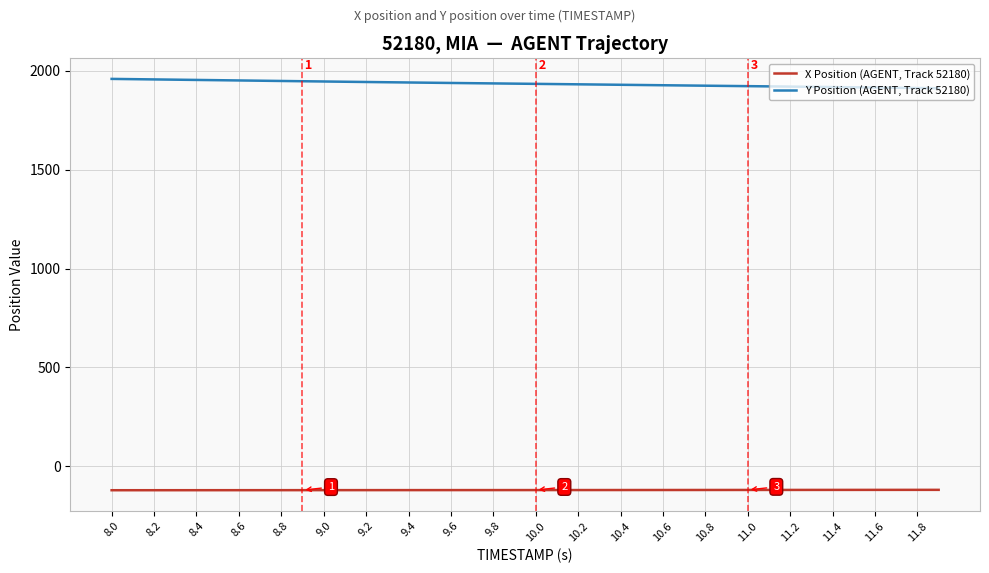

True or false: X Position (AGENT, Track 52180) and Y Position (AGENT, Track 52180) cross at least once.

False